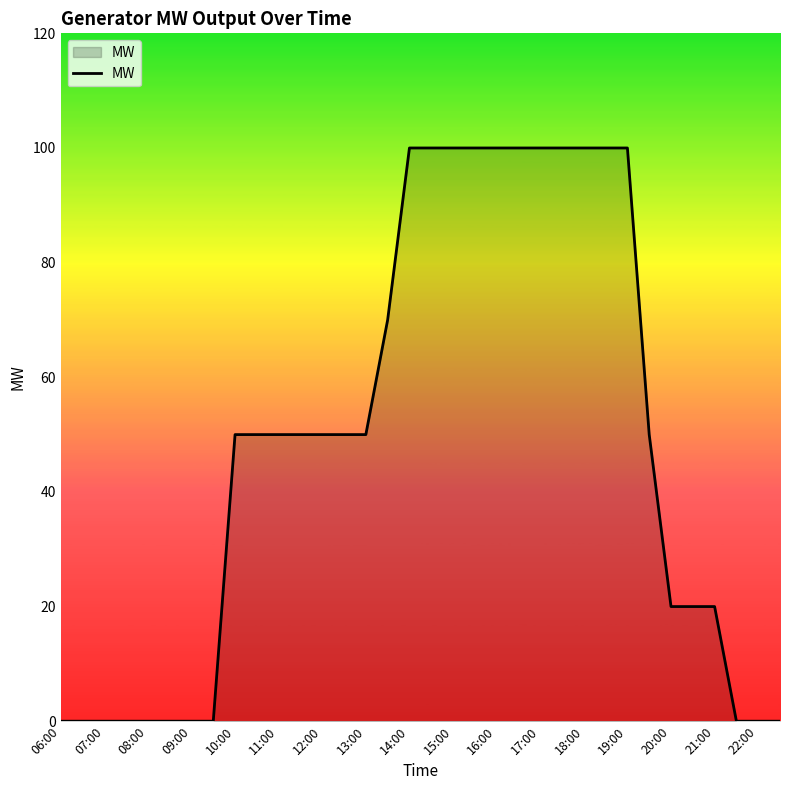

What is the maximum value shown in the chart?

100